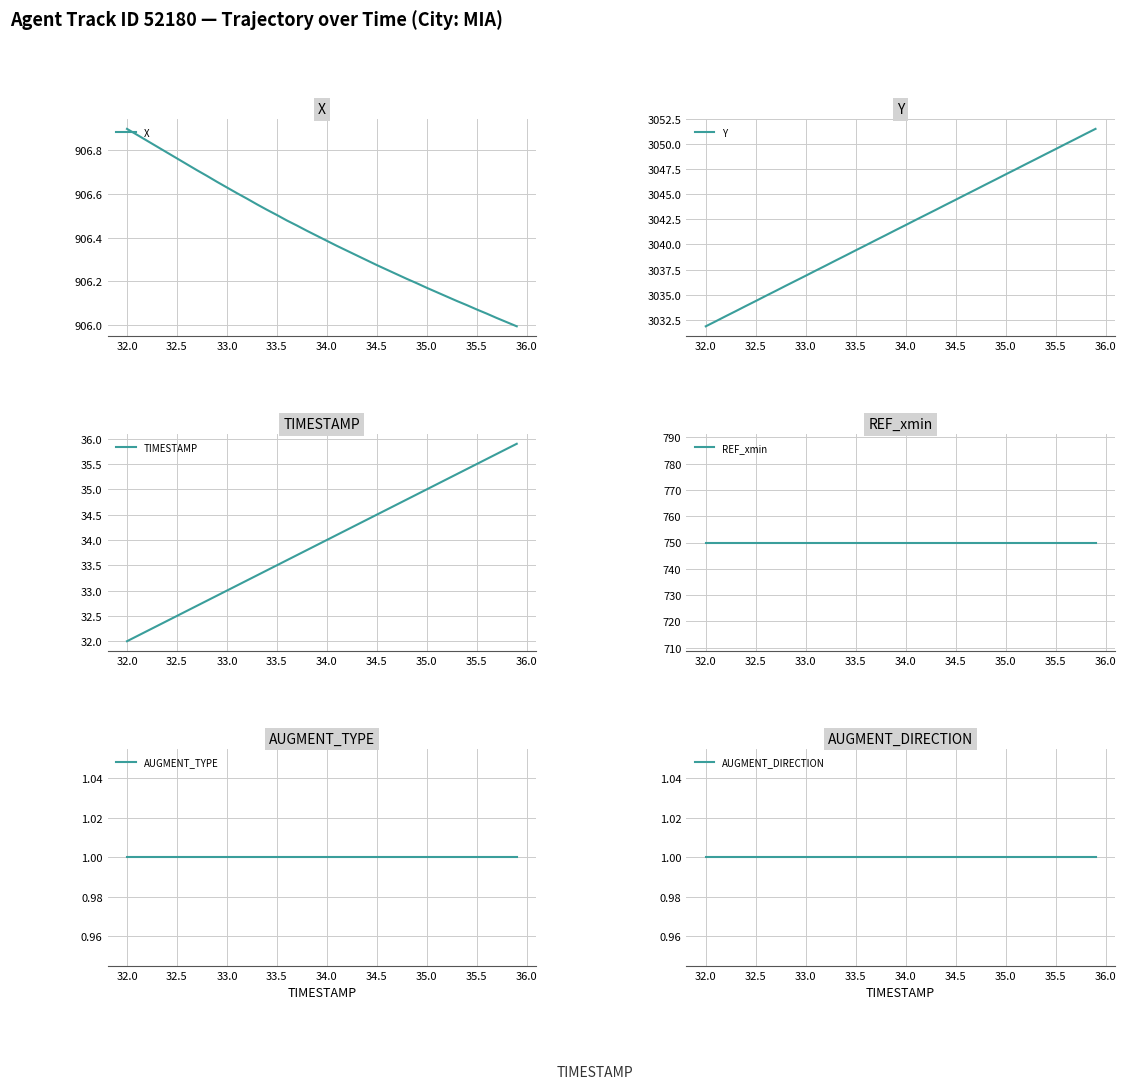

What is the value of the X point at the 36th from the left?

906.1